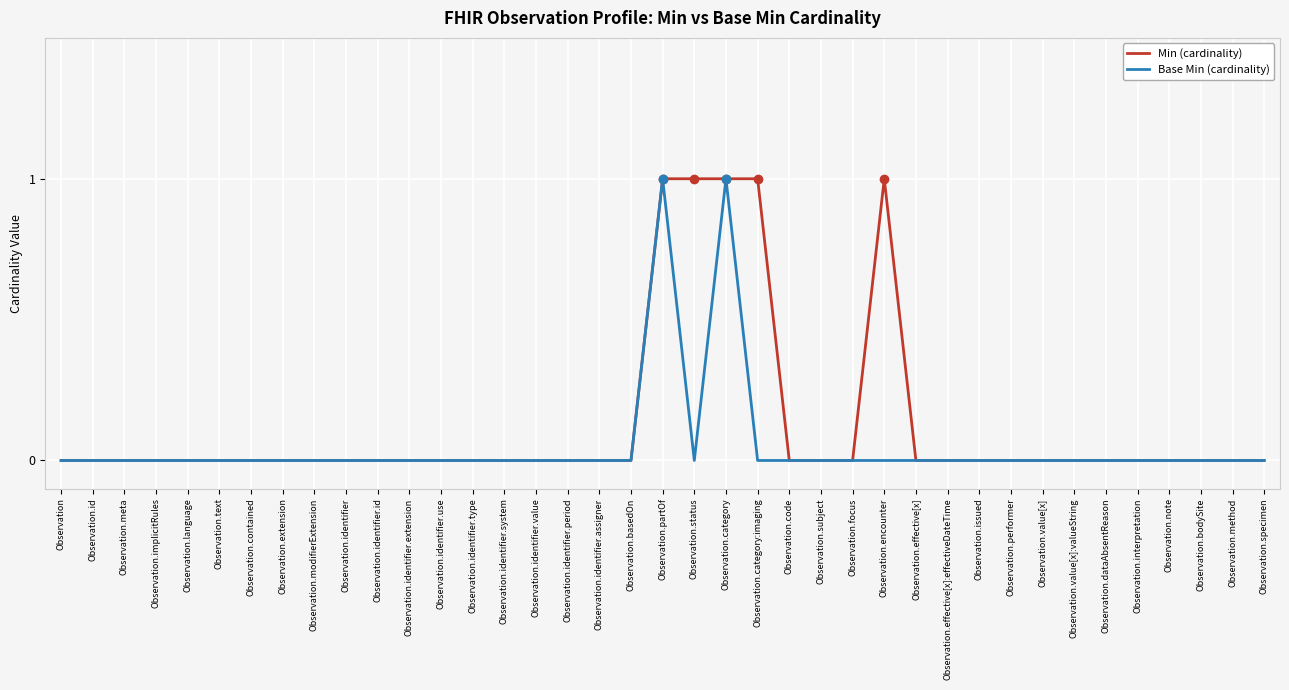

True or false: Min (cardinality) has a value of 1 at Observation.code.

False